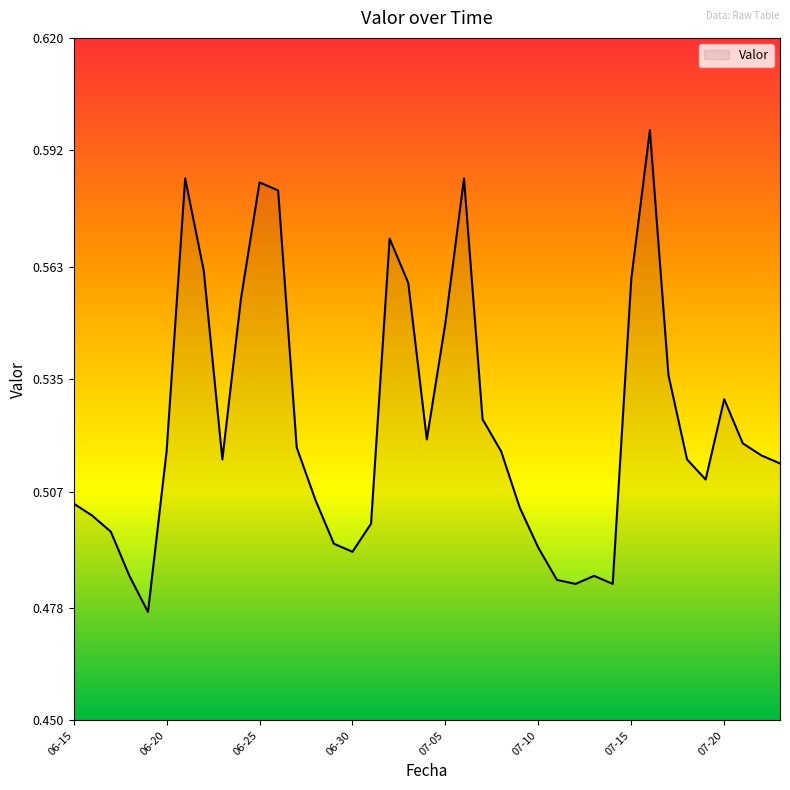

How many lines are shown in the chart?

1